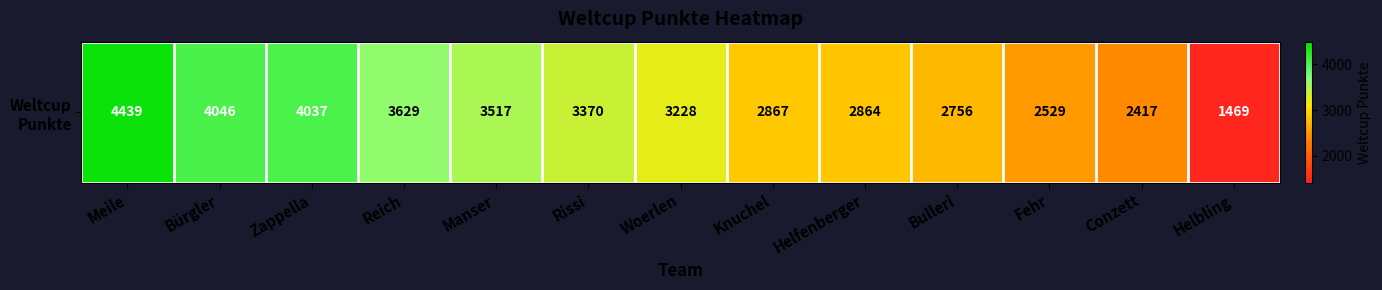

What is the sum of the values at Reich and Conzett?

6046